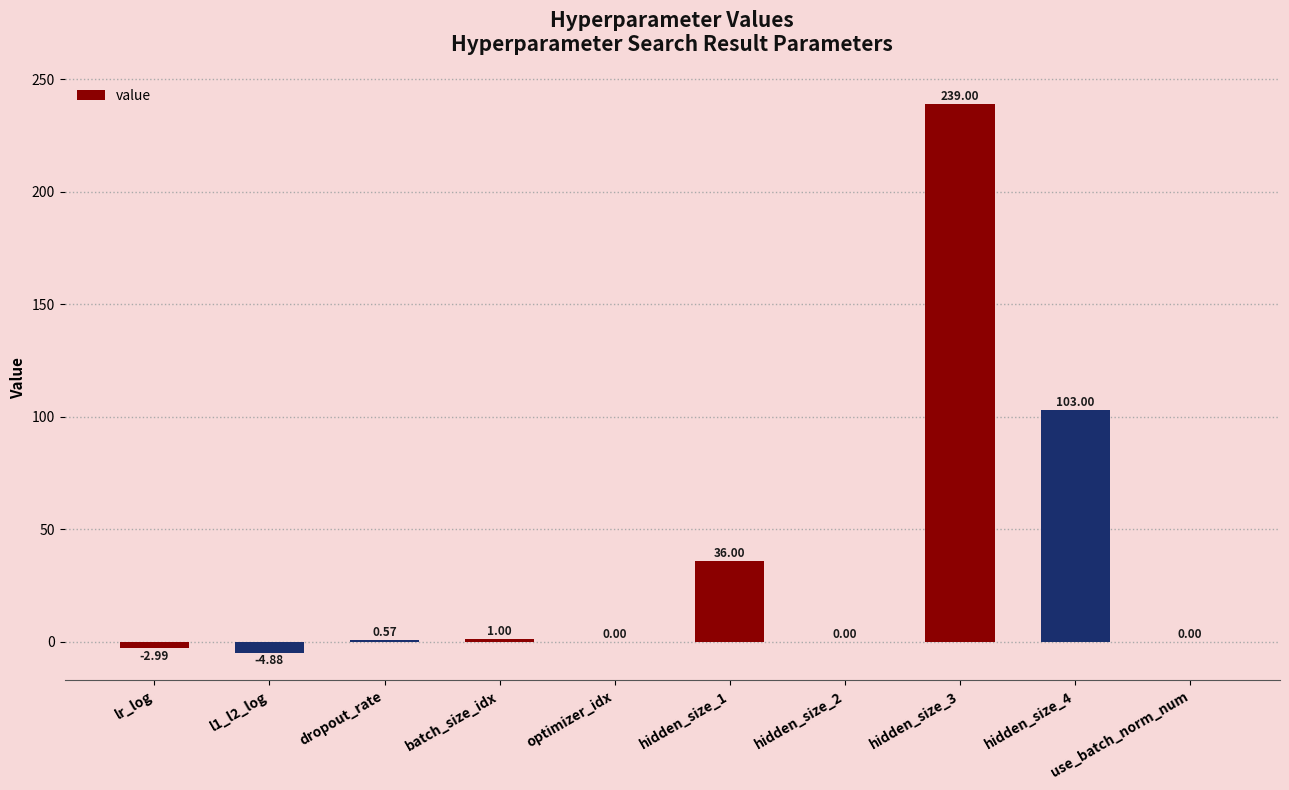

What is the change in value from hidden_size_1 to hidden_size_2?

-36.0